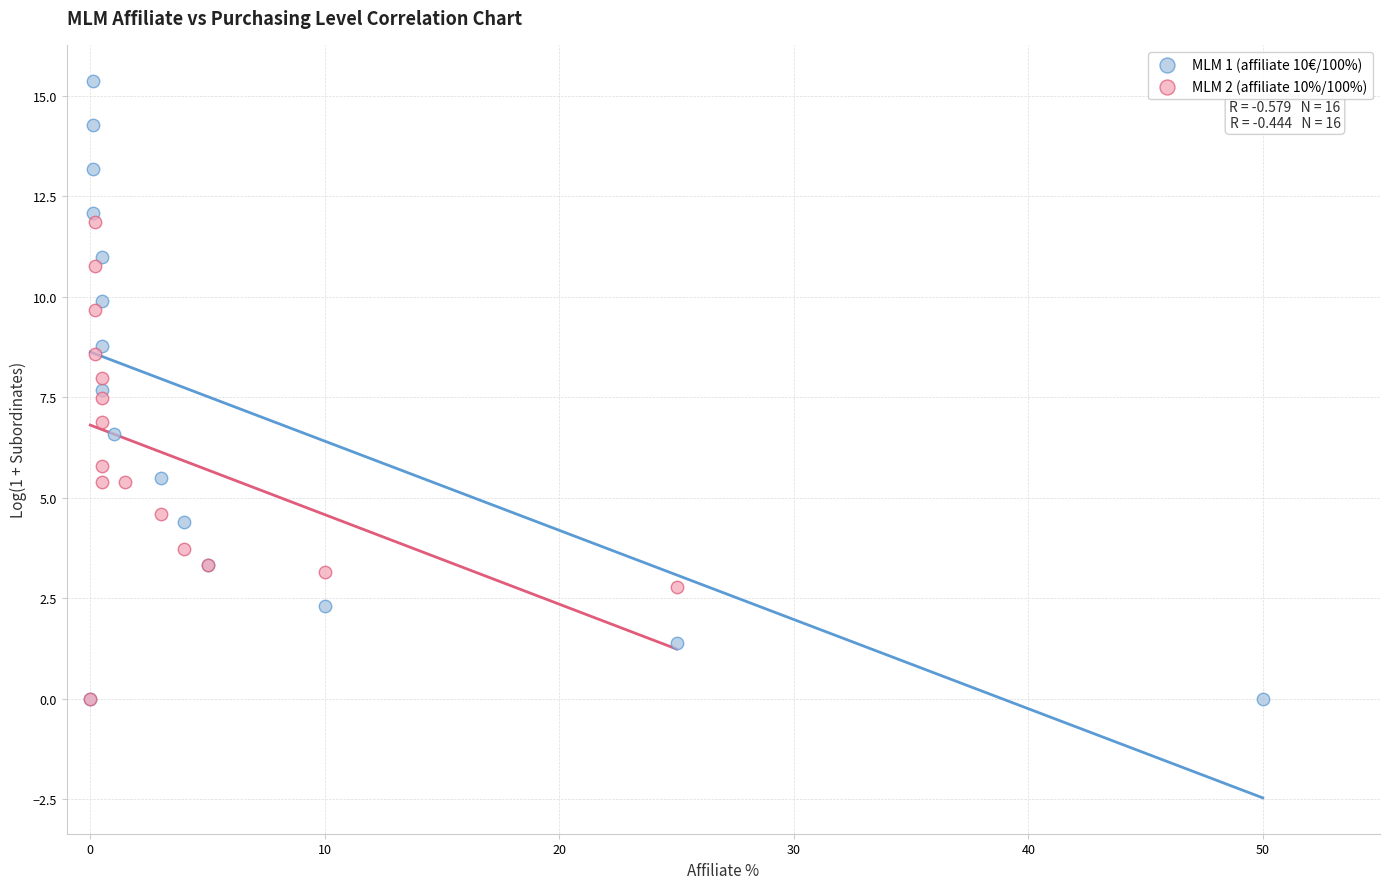

Which series contains the highest Y value?

MLM 1 (affiliate 10€/100%)